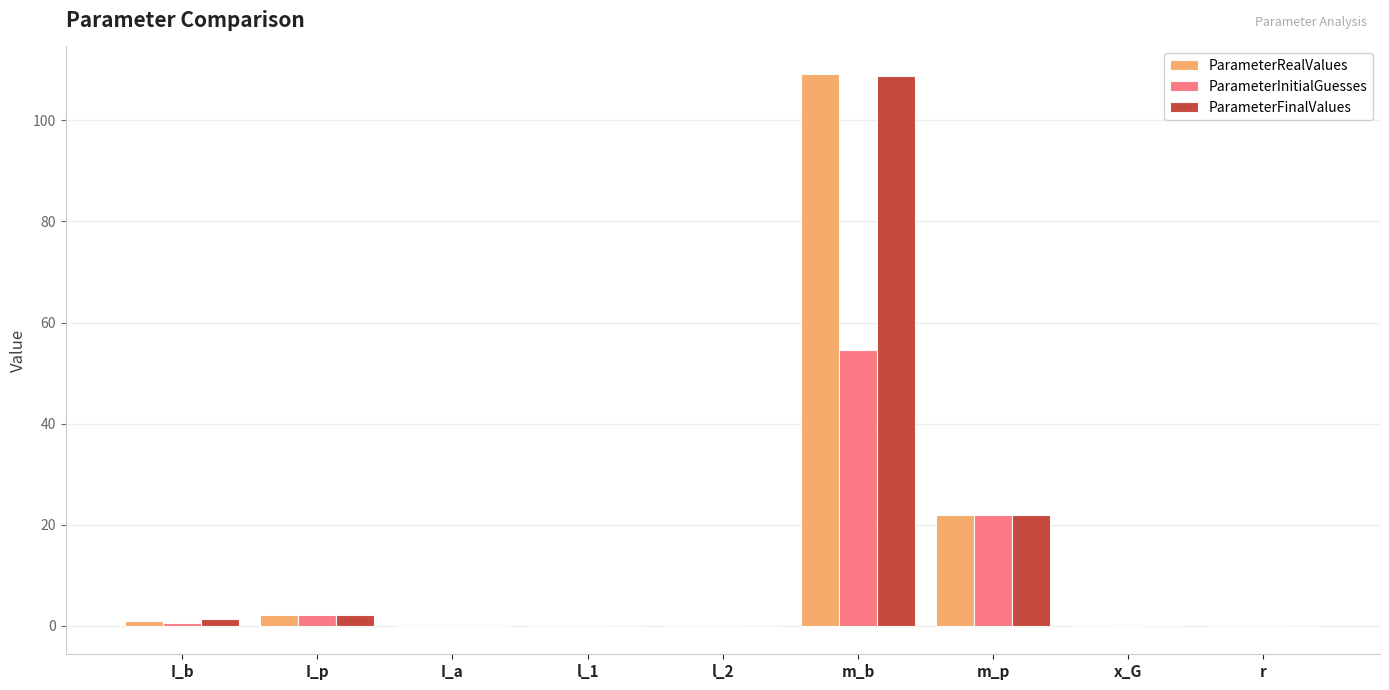

Is it true that ParameterInitialGuesses equals 54.6 at m_b?

True